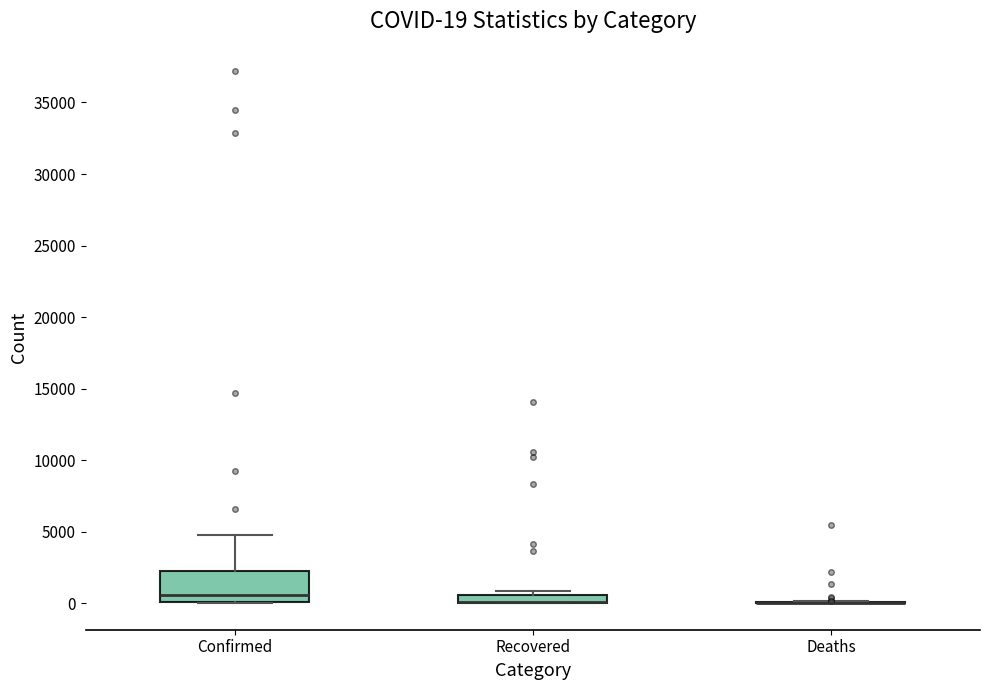

Which box is the tallest, from its lower edge to its upper edge?

Confirmed